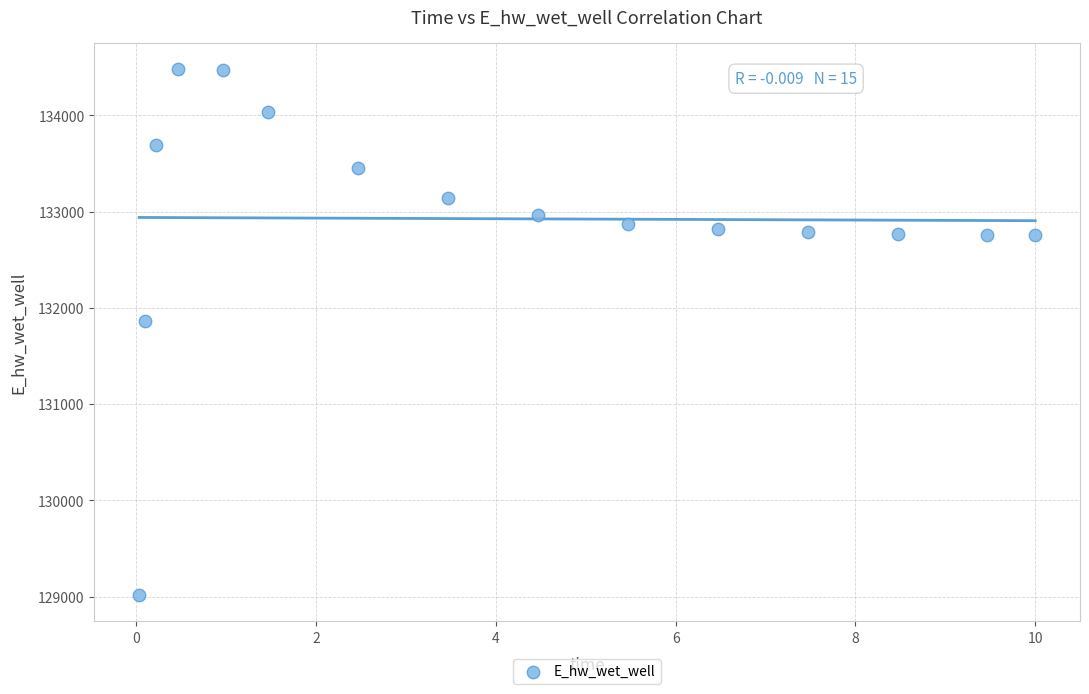

What Y value in the scatter plot is closest to 131749?

131867.6